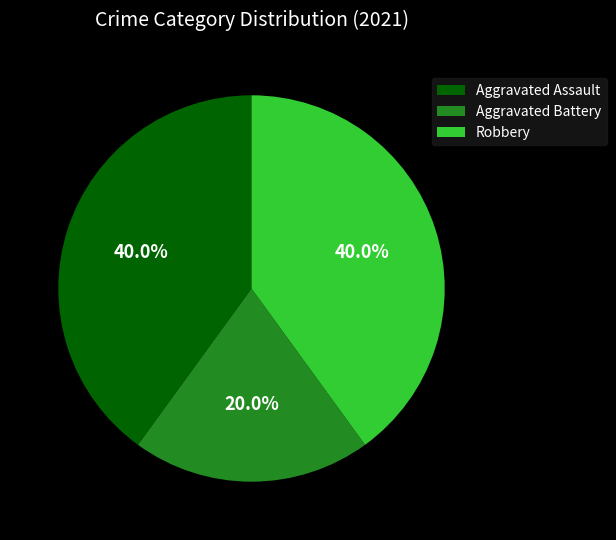

Is it true that Aggravated Battery is 20% of the pie?

True